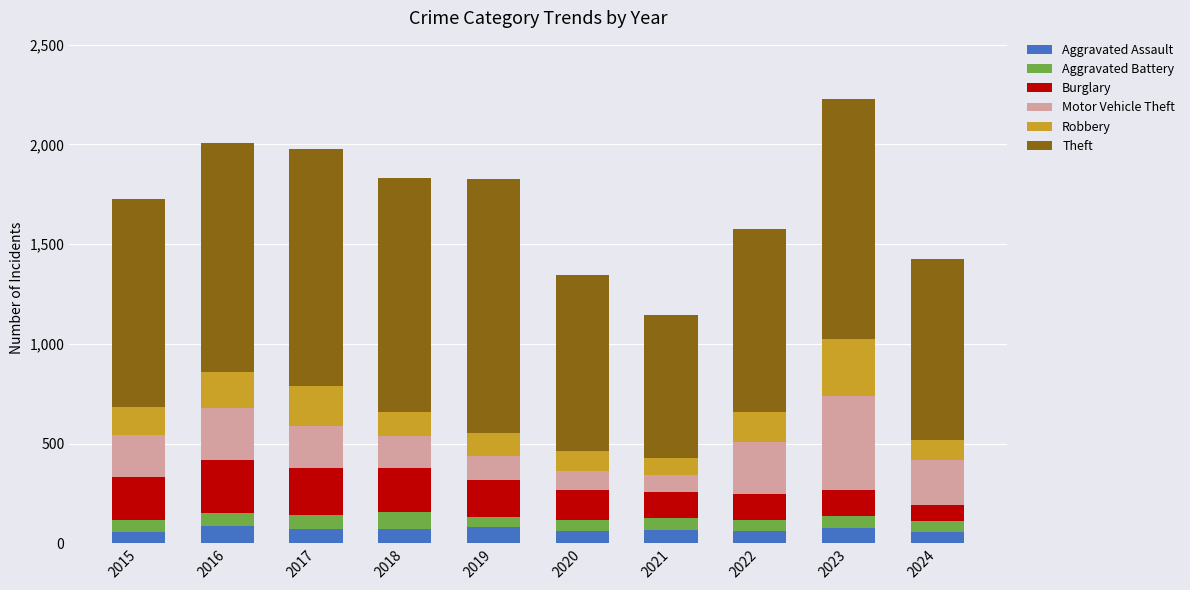

What is the maximum value for Aggravated Assault?

88